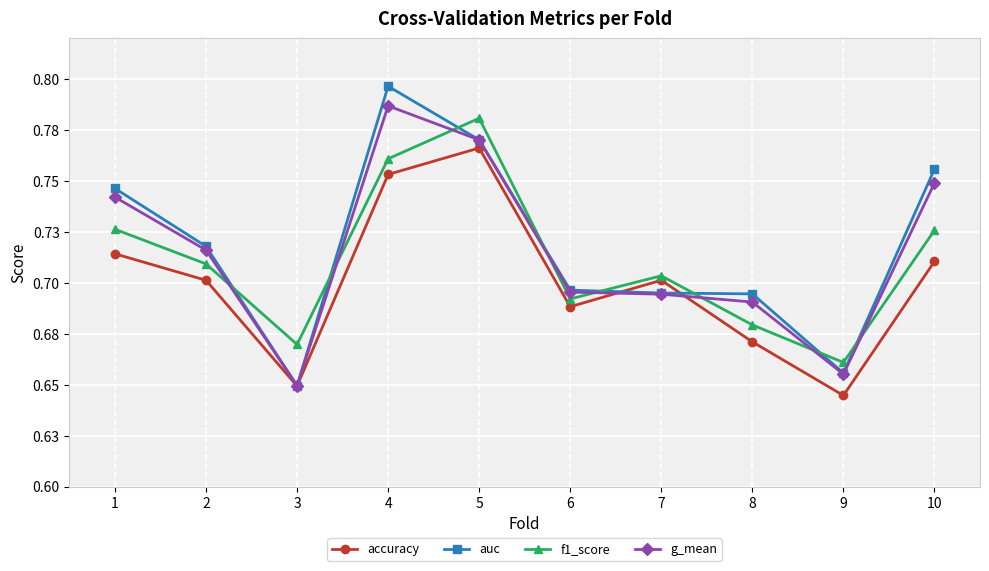

At which category does auc reach its first local peak?

4